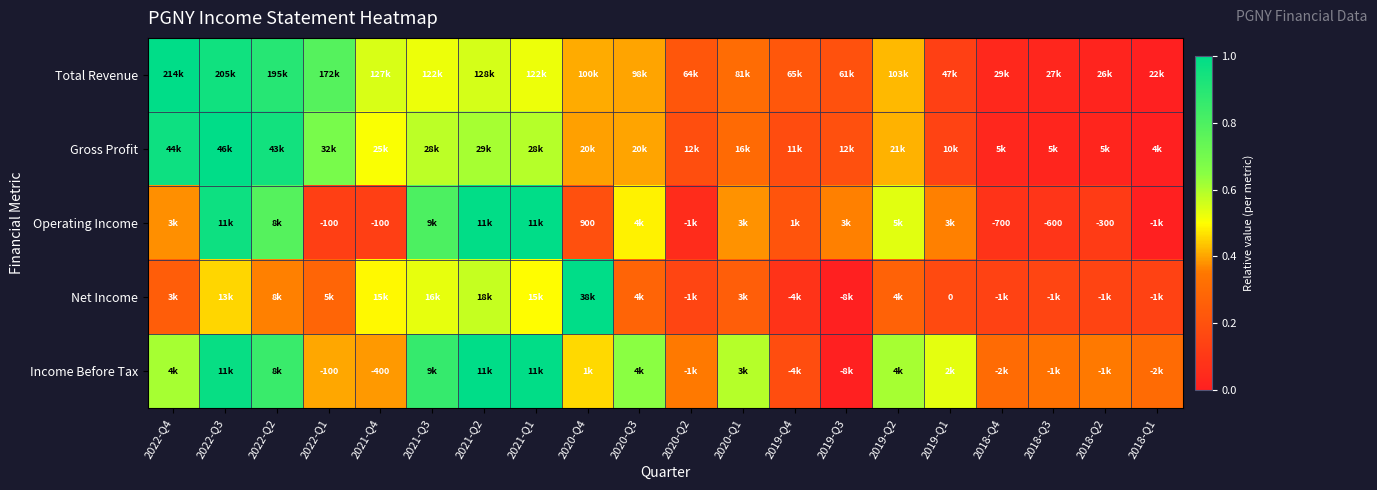

How many data points does each series have?

20